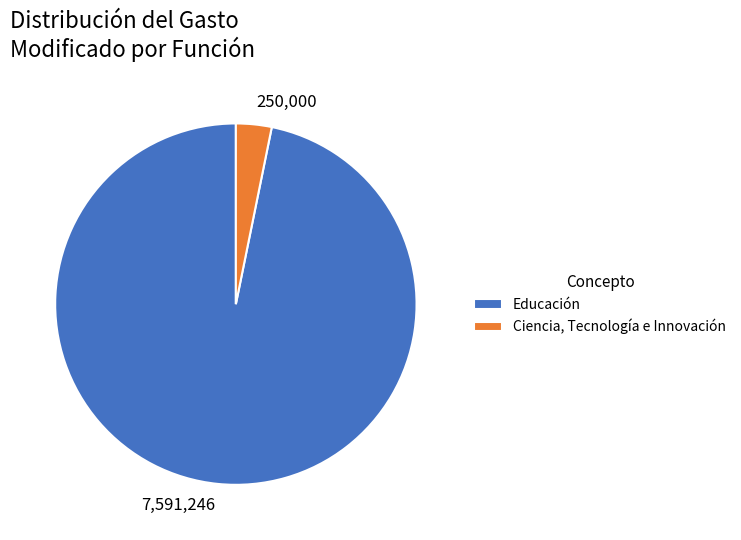

Is the sum of Educación and Ciencia, Tecnología e Innovación greater than half?

Yes